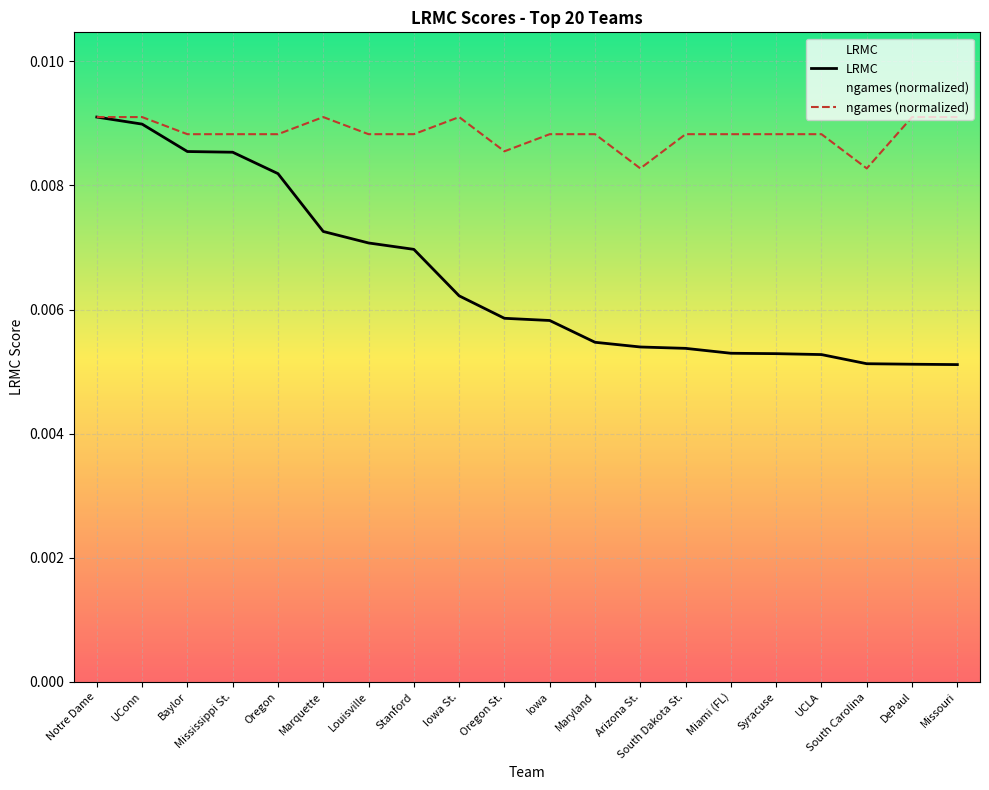

Where is ngames (normalized) nearest to the value 0?

Arizona St.